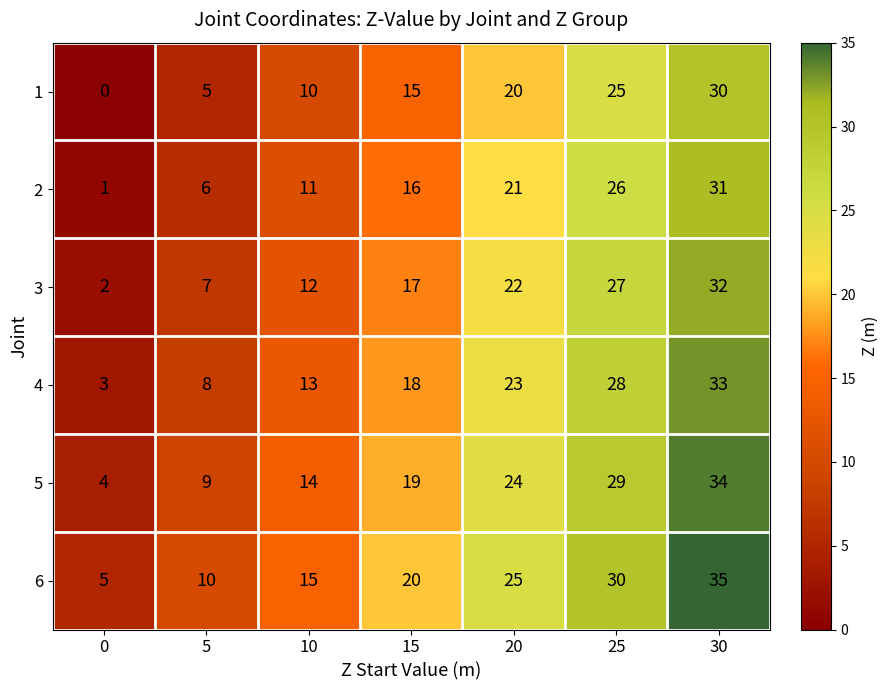

What is the sum of the 3 values at 0 and 5?

9